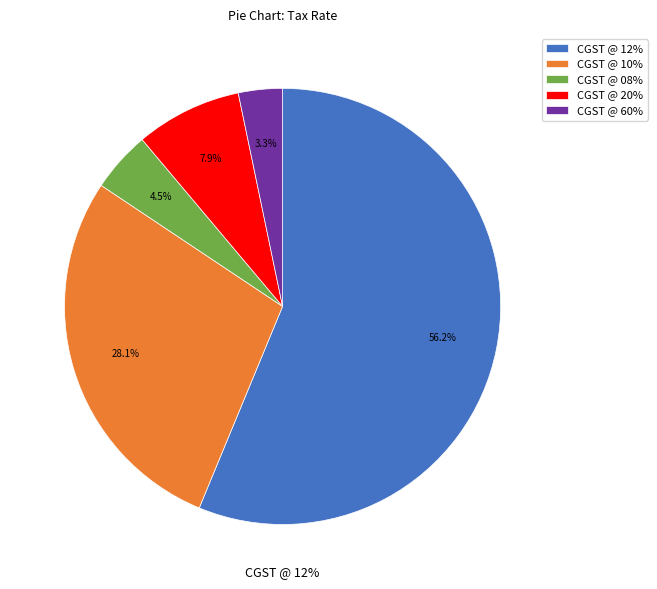

The CGST @ 20% slice represents 8% of the pie. True or false?

True